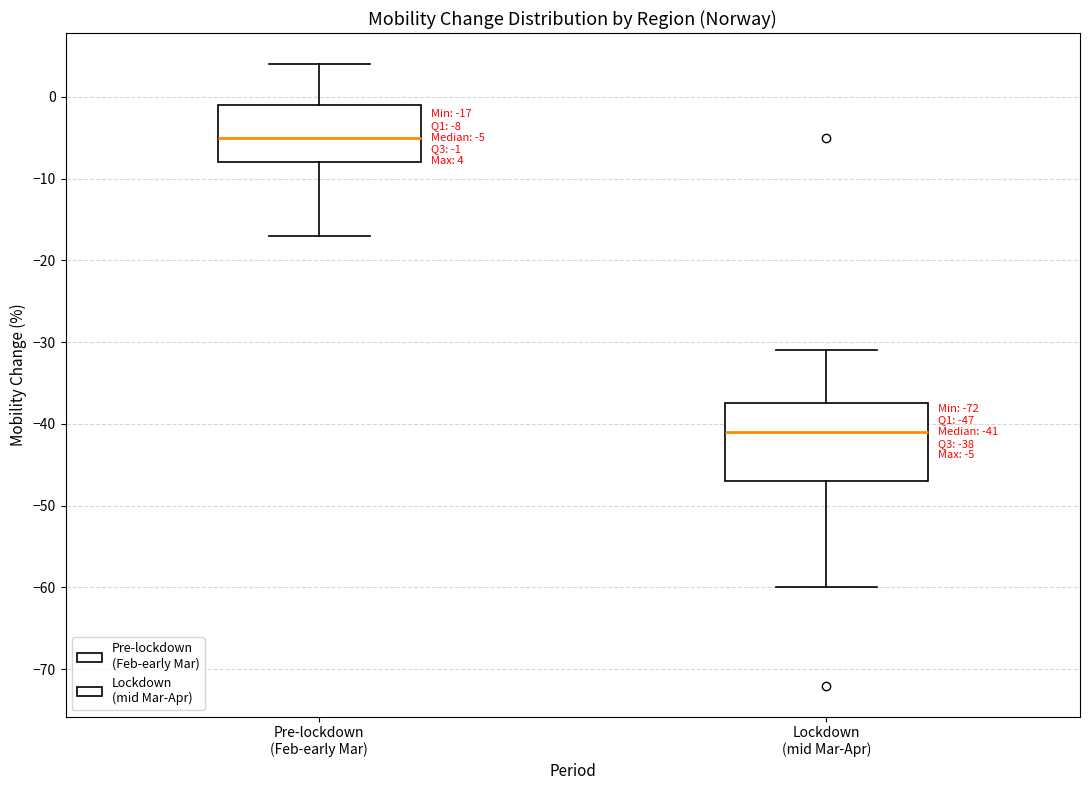

Comparing the boxes themselves (not the whiskers), which one is the tallest?

Lockdown (mid Mar-Apr)